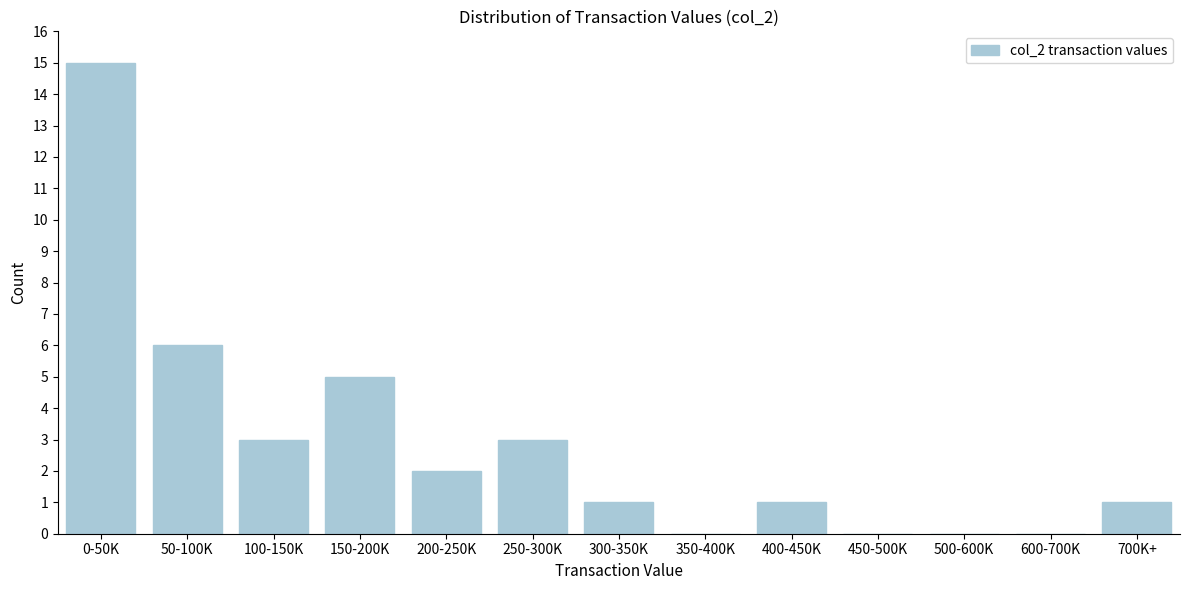

Reading right to left, list all the values displayed in this chart.

700K+=1	600-700K=0	500-600K=0	450-500K=0	400-450K=1	350-400K=0	300-350K=1	250-300K=3	200-250K=2	150-200K=5	100-150K=3	50-100K=6	0-50K=15